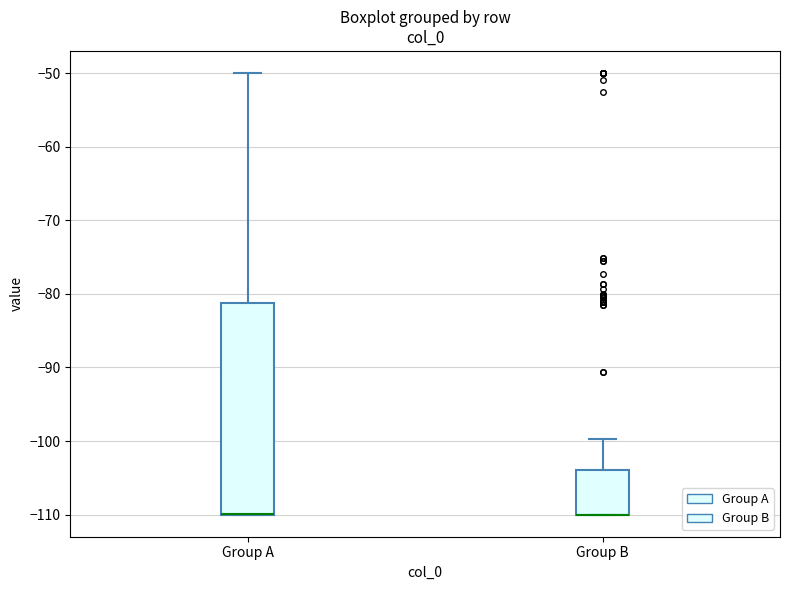

Comparing the boxes themselves (not the whiskers), which one is the tallest?

Group A